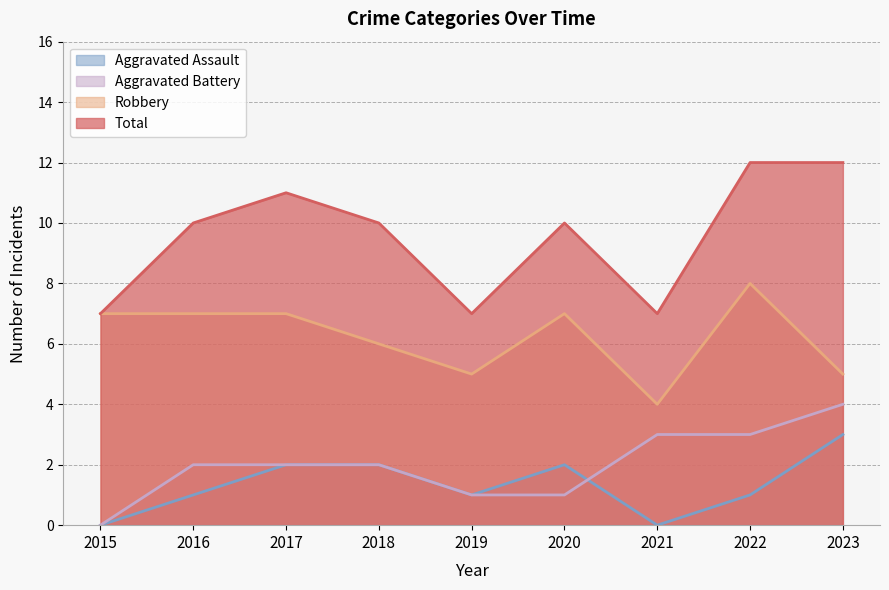

Which series has the largest total across all categories?

Total